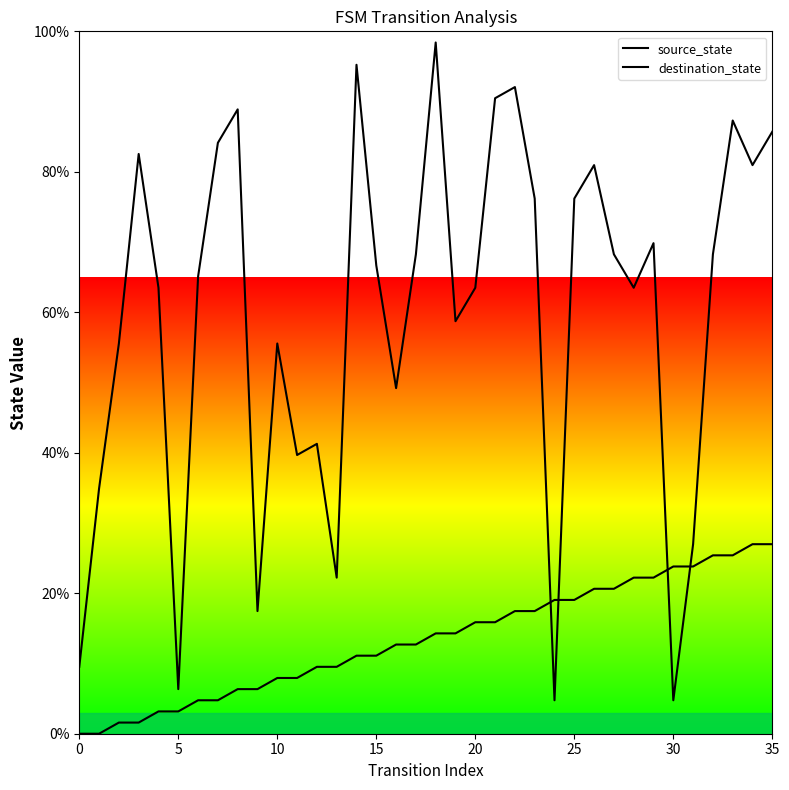

How many values in the destination_state series exceed 66?

18